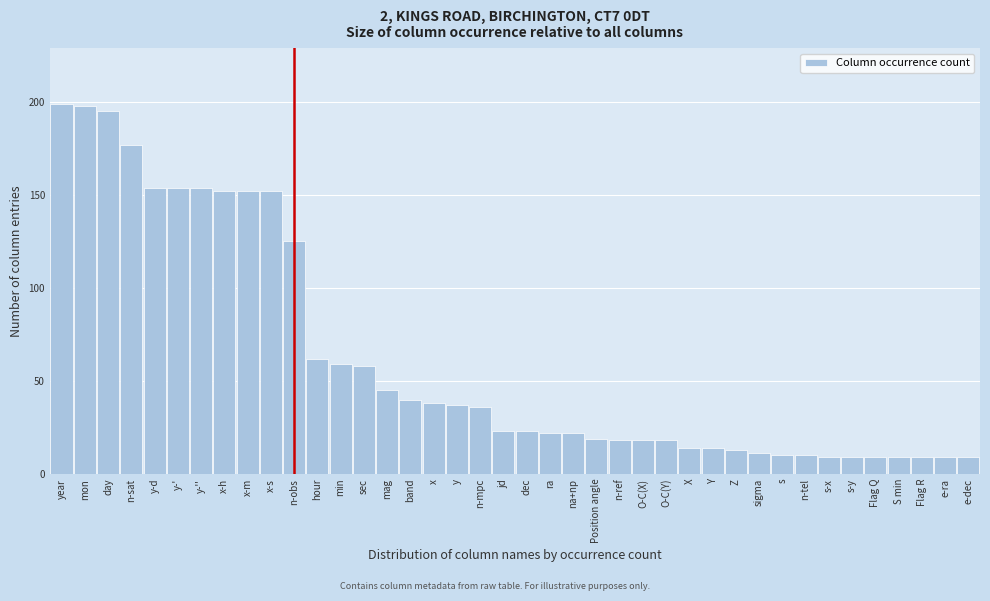

What is the change in value from year to n-tel?

-189